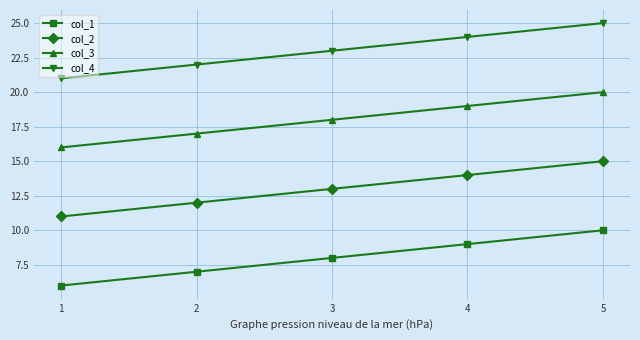

Which series has the largest total across all categories?

col_4